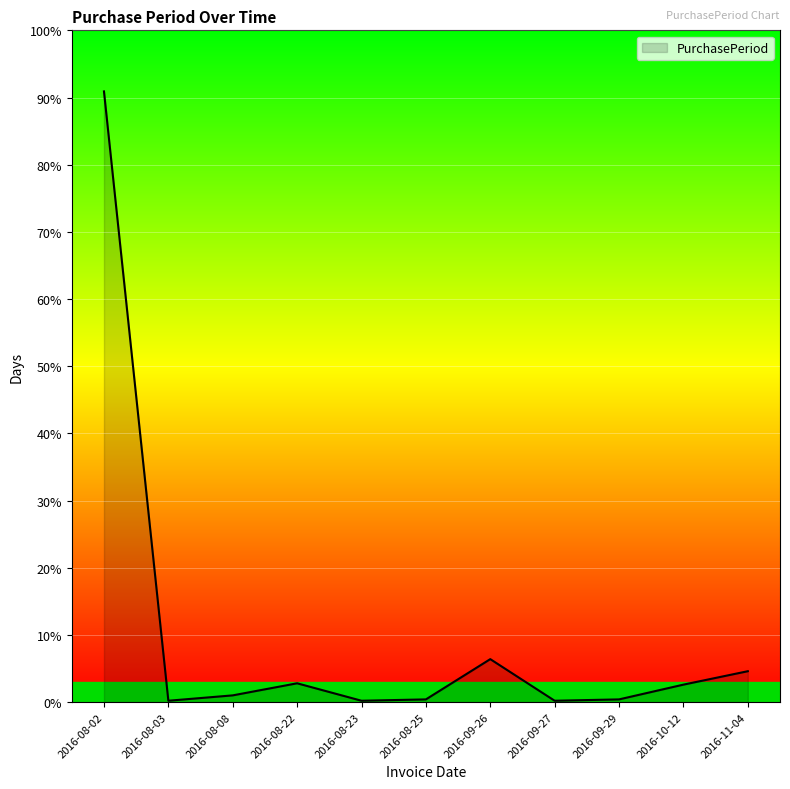

List the labels in order of value, largest first.

2016-08-02, 2016-09-26, 2016-11-04, 2016-08-22, 2016-10-12, 2016-08-08, 2016-08-25, 2016-09-29, 2016-08-03, 2016-08-23, 2016-09-27